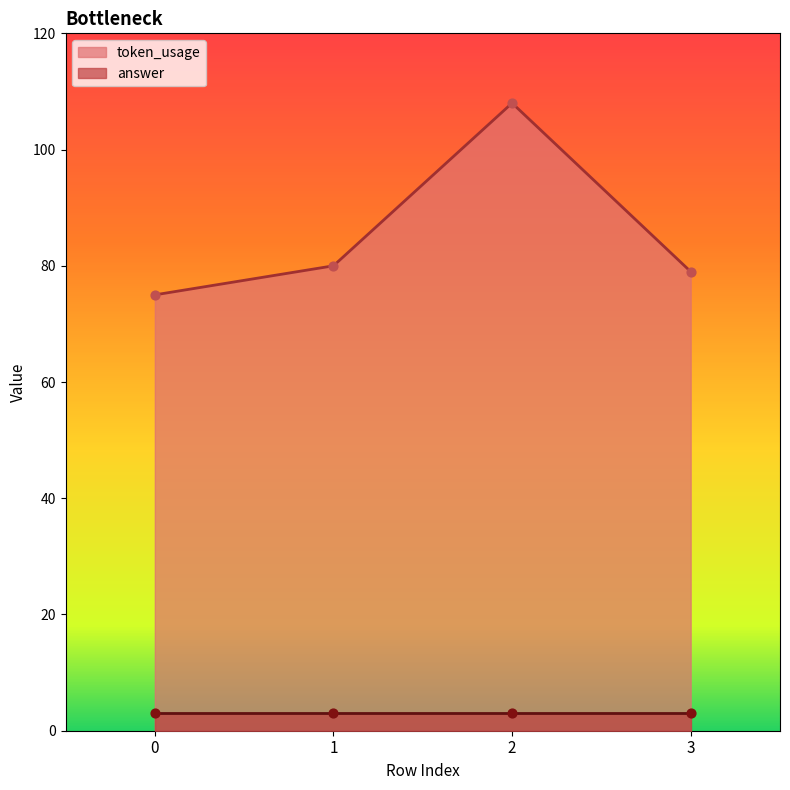

Between 1 and 3, which is larger?

1